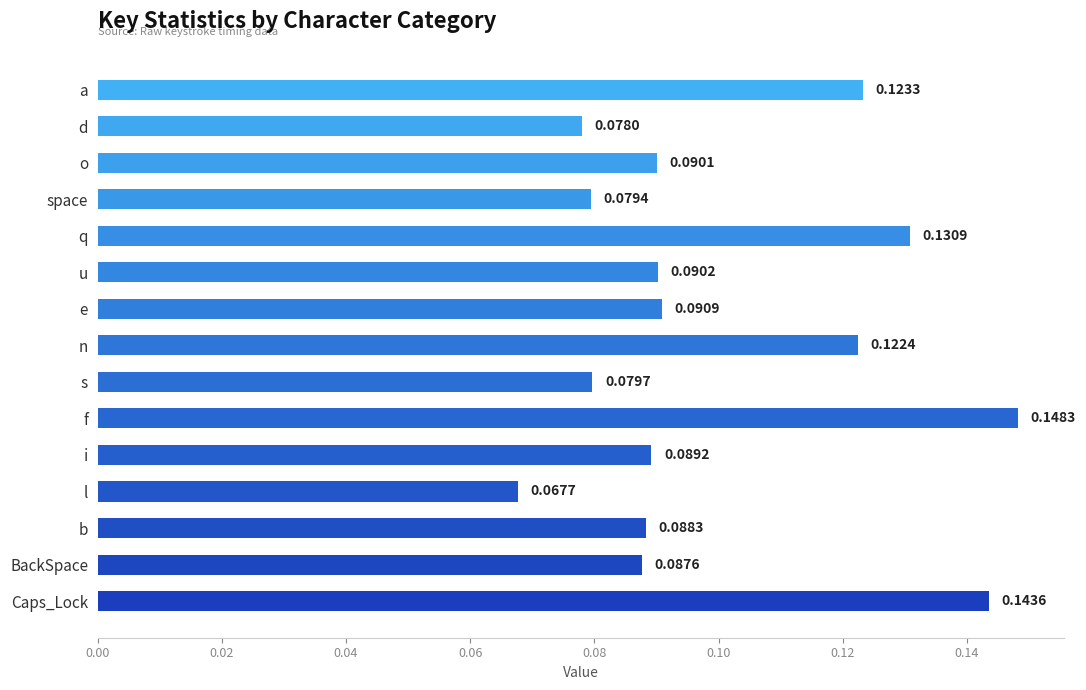

What is the sum of all values?

1.5